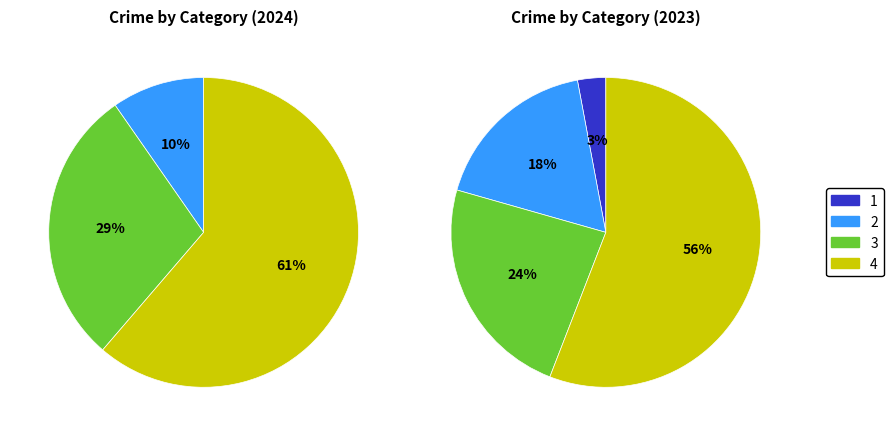

What portion of the pie excludes values_2024?

100.0%